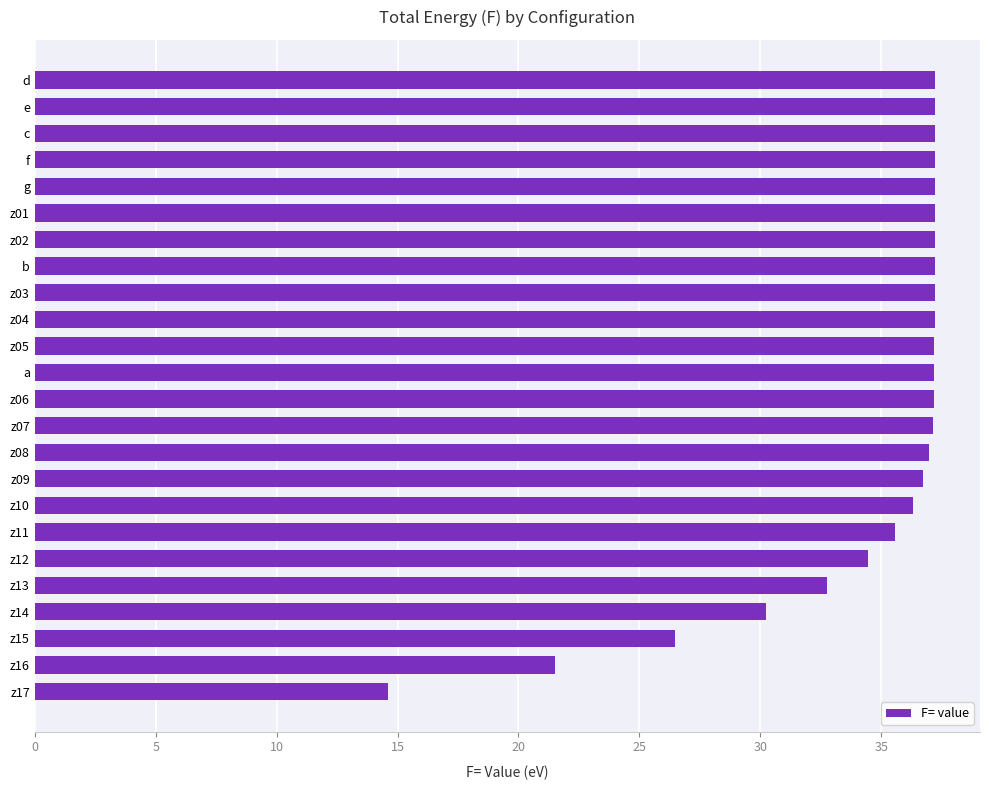

What is the maximum value shown in the chart?

37.2